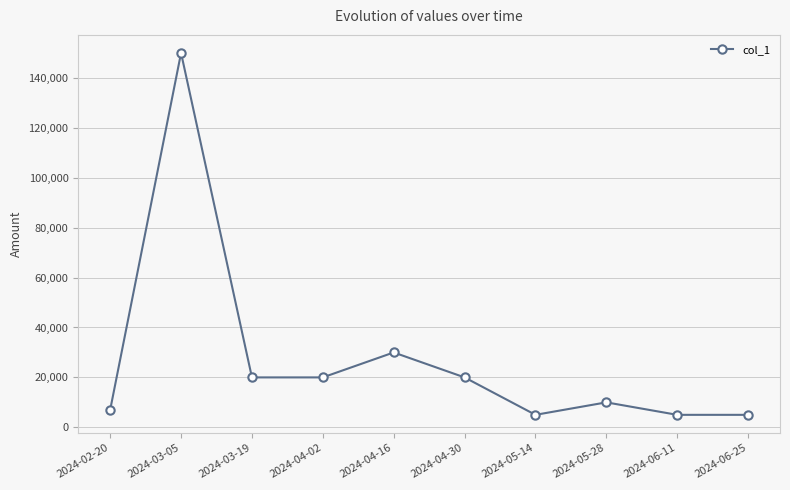

What is the approximate value at 2024-05-14, to the nearest 10?

5000